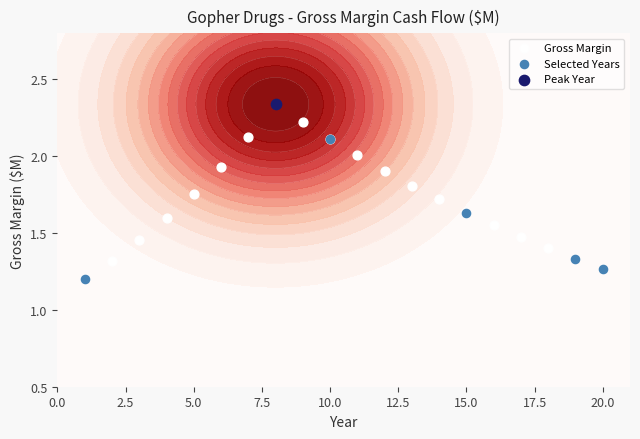

Reading right to left, transcribe all the data shown in this chart.

1.3	1.3	1.4	1.5	1.6	1.6	1.7	1.8	1.9	2.0	2.1	2.2	2.3	2.1	1.9	1.8	1.6	1.5	1.3	1.2